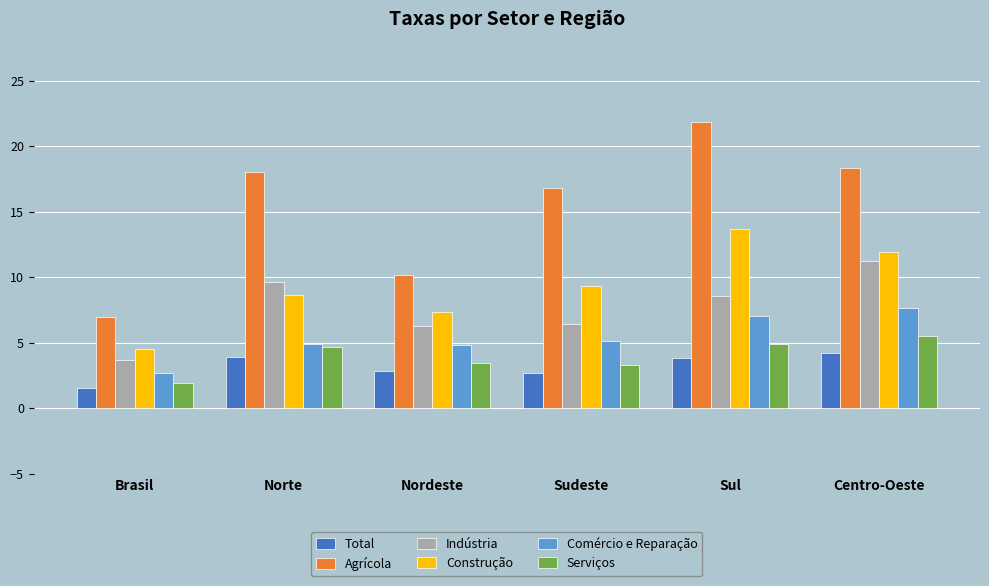

What is the maximum value shown in the chart?

21.9